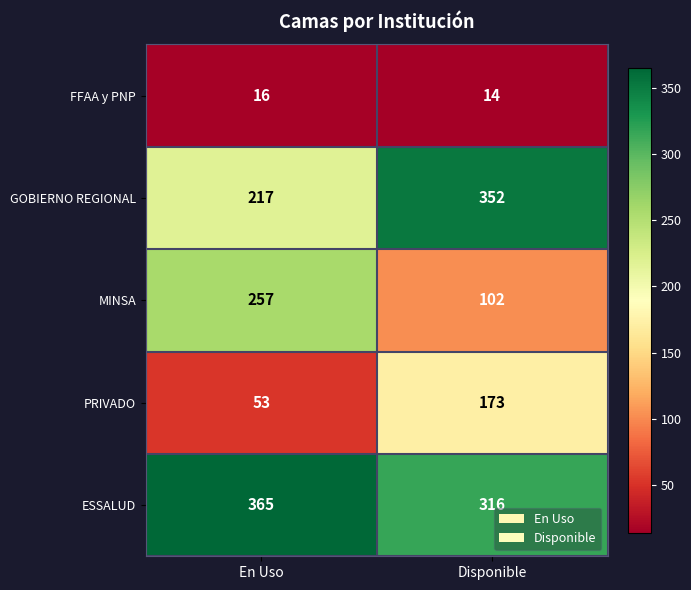

Where is ESSALUD nearest to the value 340?

Disponible